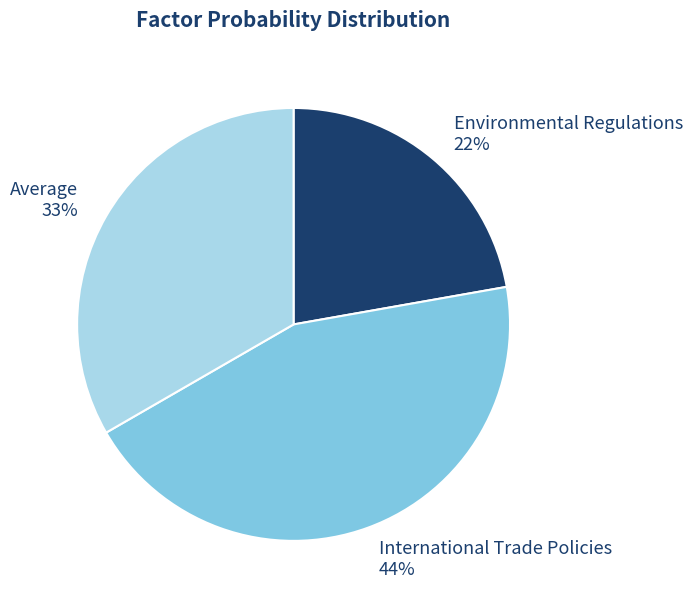

To the nearest percent, what is the combined percentage of International Trade Policies and Average?

78%